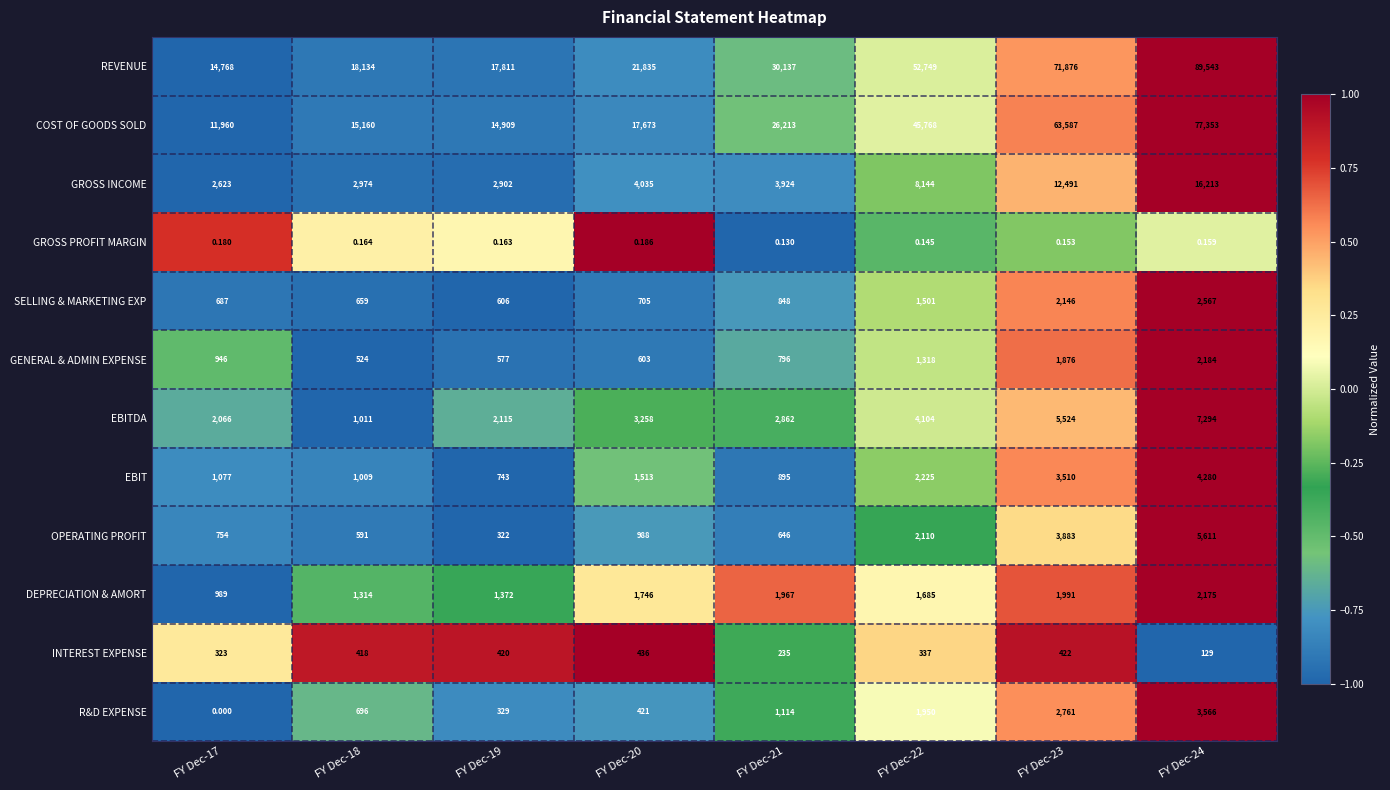

Which series has the largest range (max minus min)?

REVENUE